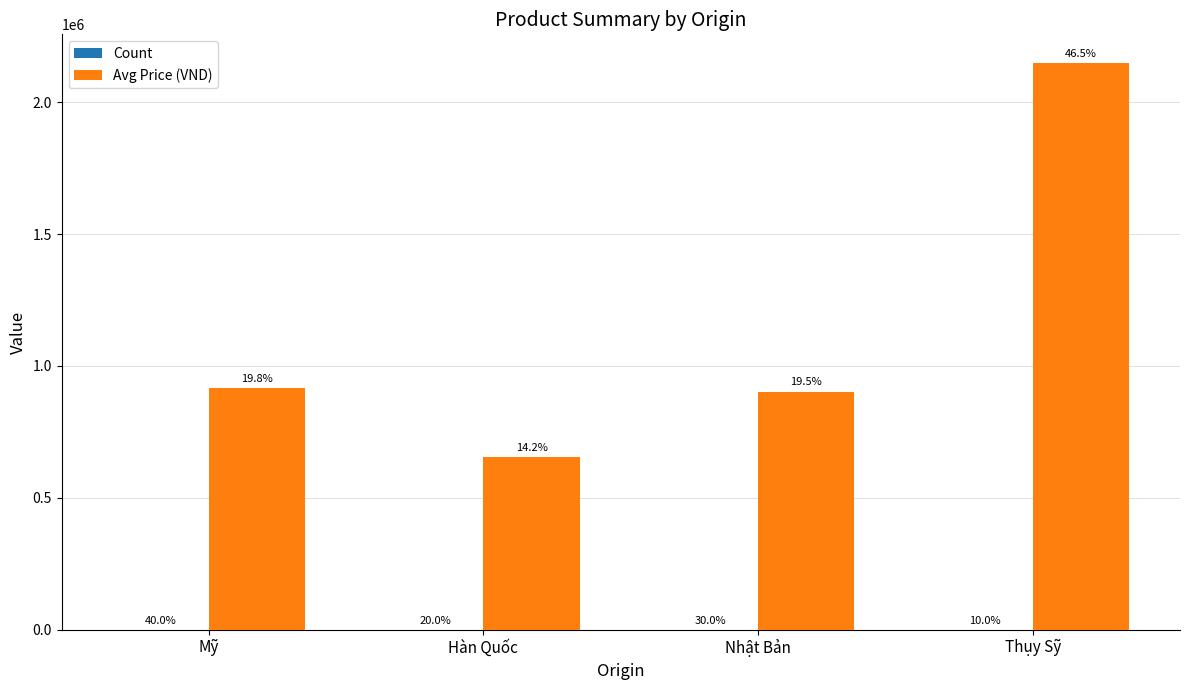

What is the approximate value of Count at Mỹ?

4